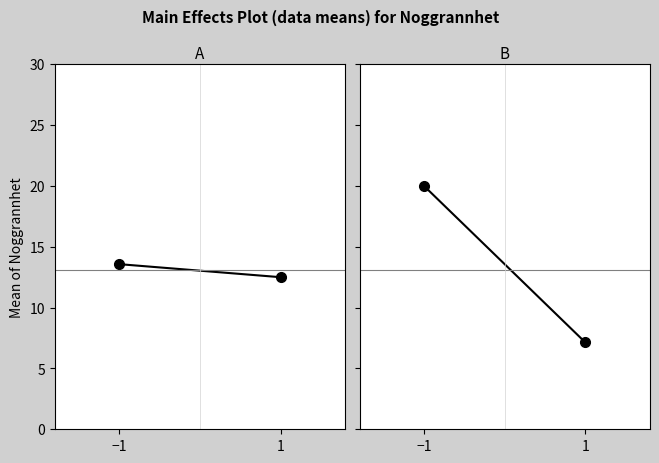

Which series has the widest spread of values?

Artnamn